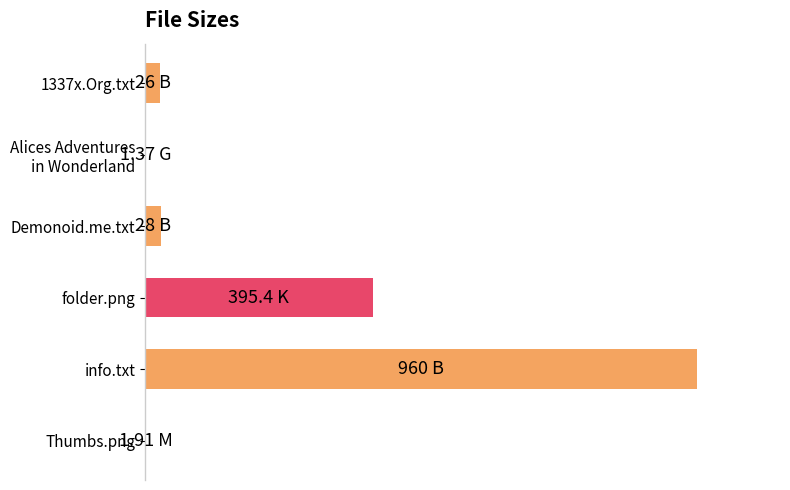

Are the bars horizontal?

Yes